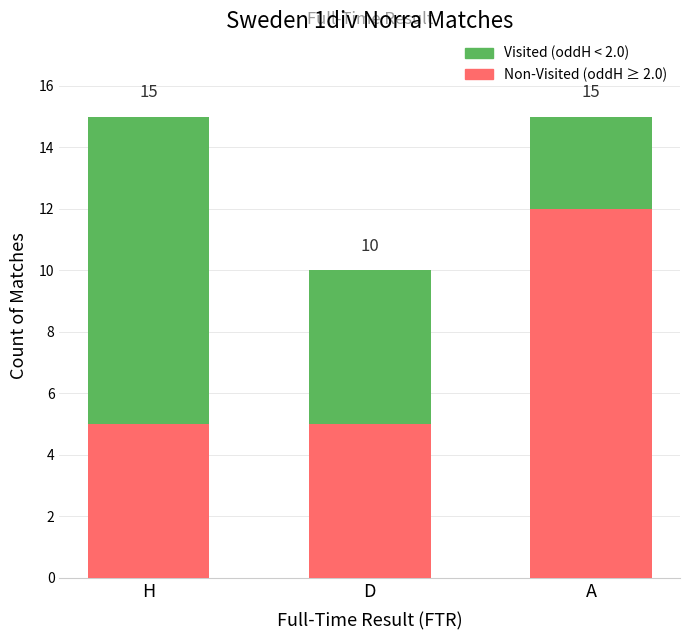

What position from the left is H?

1